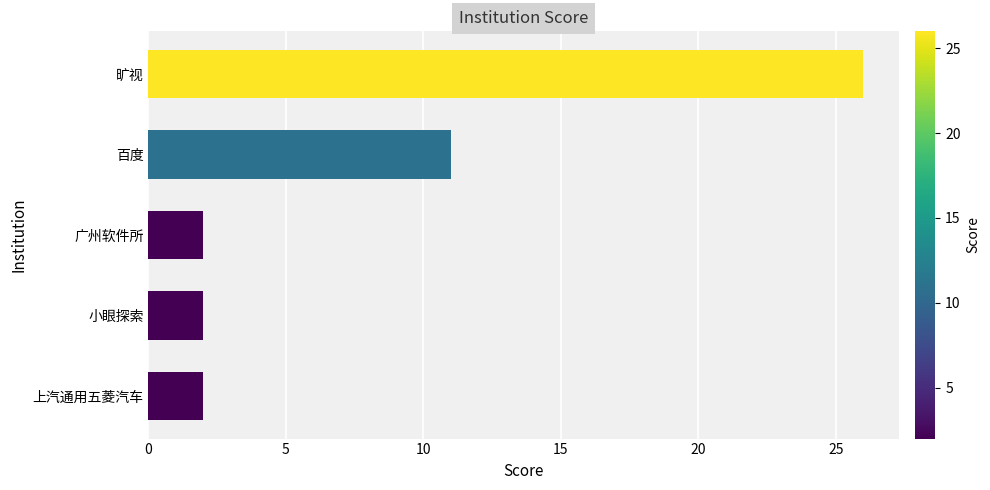

What is the ratio of the value at 百度 to the value at 小眼探索?

5.5